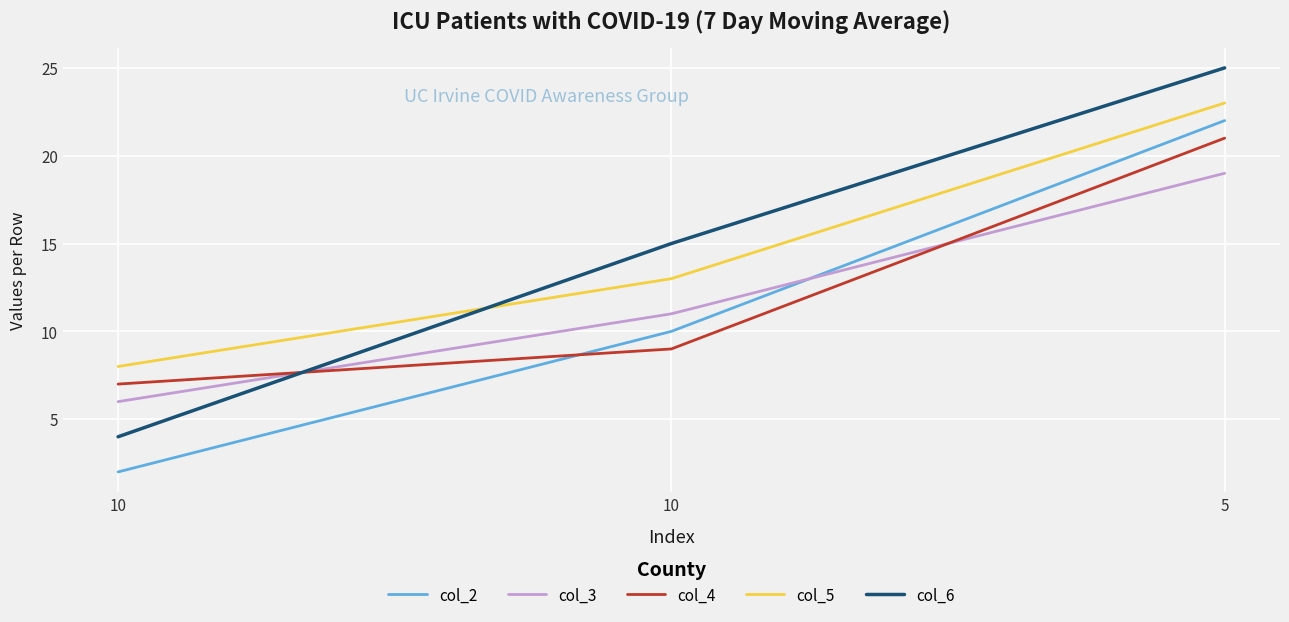

What is the value of the col_3 point at the 1st from the left?

6